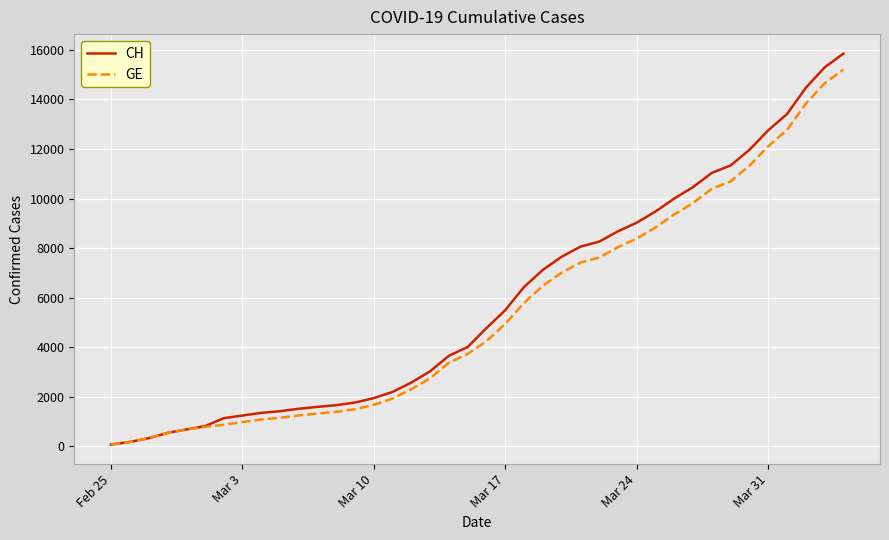

Which series has the widest spread of values?

CH